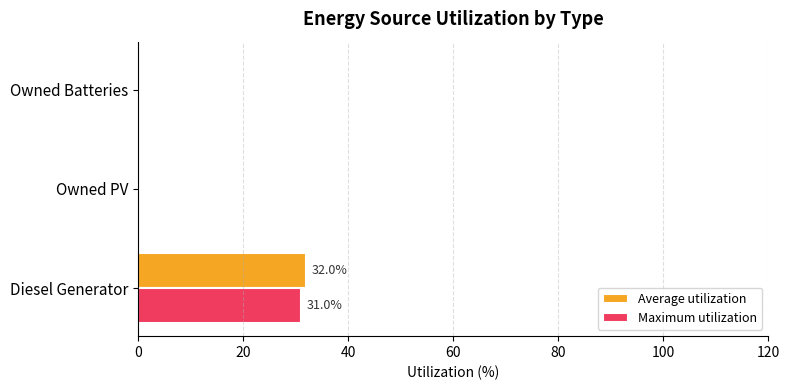

At which category is the sum across all series the highest?

Diesel Generator